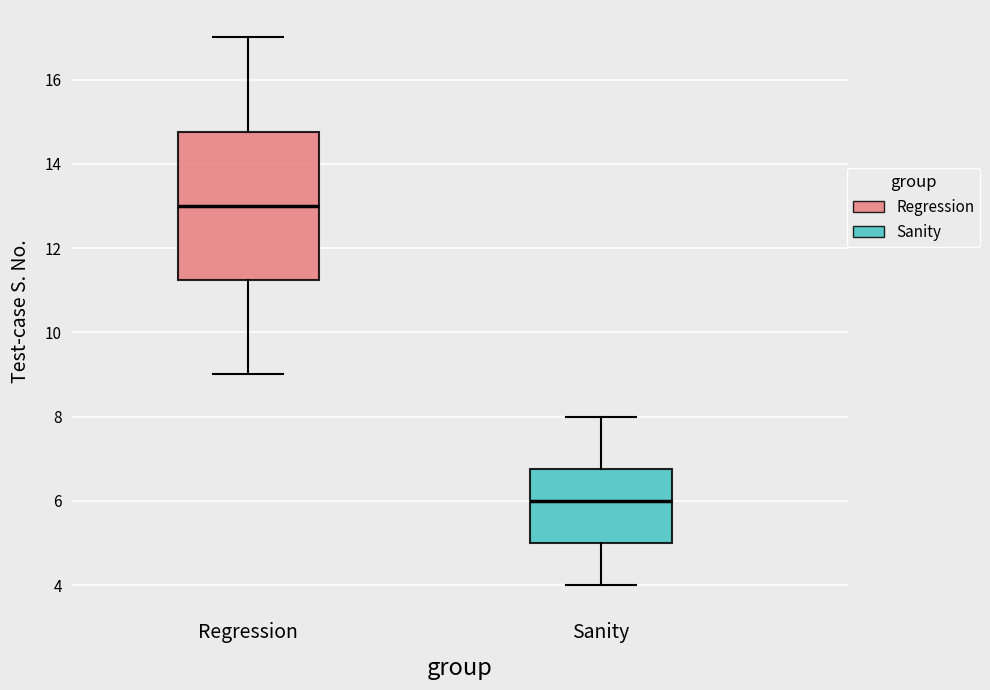

Where is the upper edge of the box for Sanity on the y-axis? The values are not printed on the chart, so give them approximately, as read against the axis.

6.8